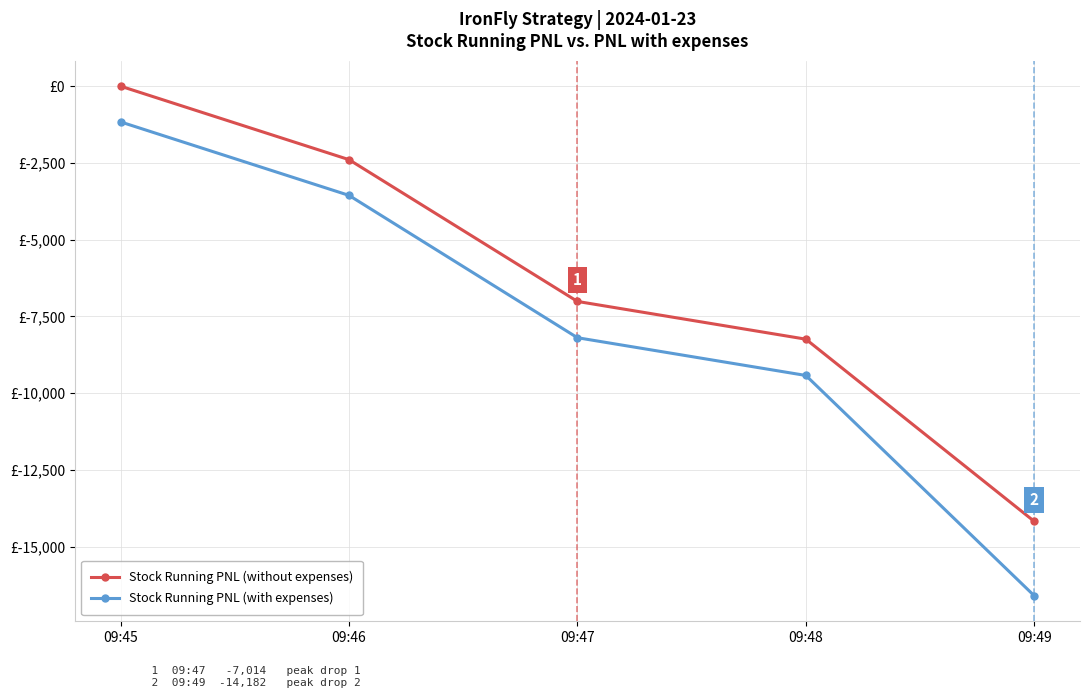

Which series has the largest total across all categories?

Stock Running PNL (without expenses)